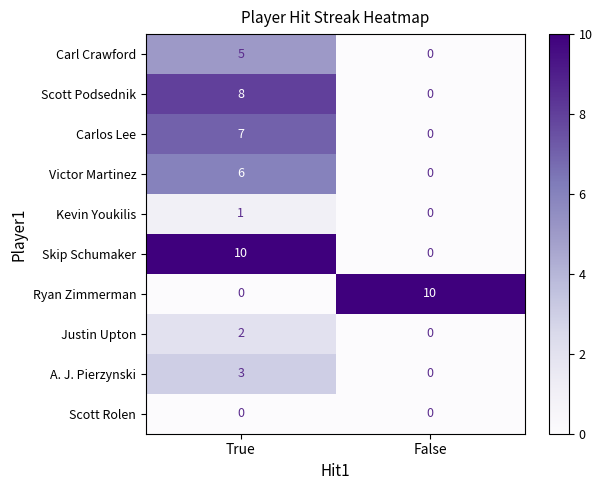

Reading left to right, what are all the values shown in this chart?

Carl Crawford: True=5	False=0
Scott Podsednik: True=8	False=0
Carlos Lee: True=7	False=0
Victor Martinez: True=6	False=0
Kevin Youkilis: True=1	False=0
Skip Schumaker: True=10	False=0
Ryan Zimmerman: True=0	False=10
Justin Upton: True=2	False=0
A. J. Pierzynski: True=3	False=0
Scott Rolen: True=0	False=0